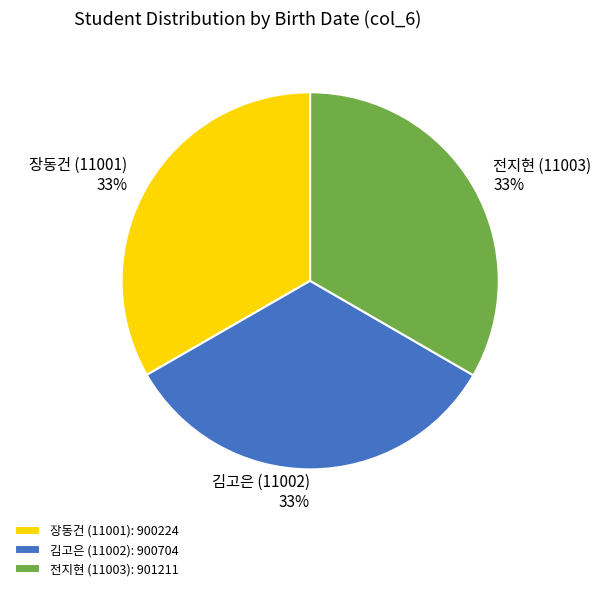

Combined, do 전지현 (11003) and 장동건 (11001) account for over 50%?

Yes